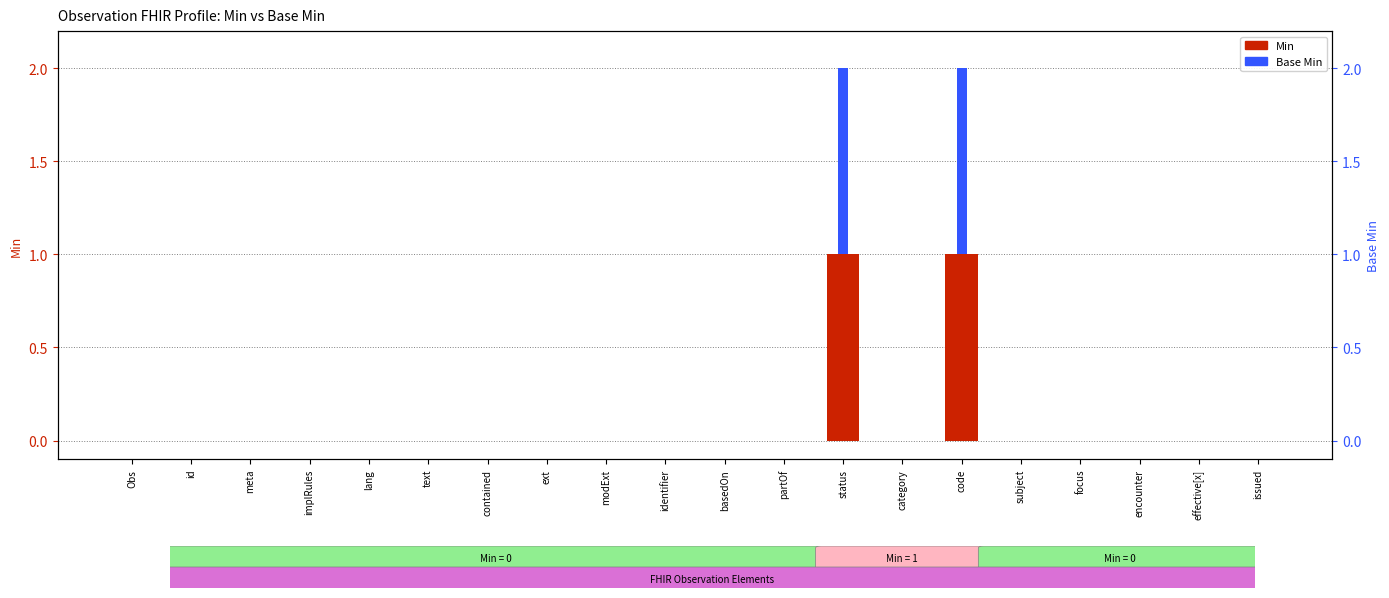

Rank the categories by value from highest to lowest.

status, code, Obs, id, meta, implRules, lang, text, contained, ext, modExt, identifier, basedOn, partOf, category, subject, focus, encounter, effective[x], issued